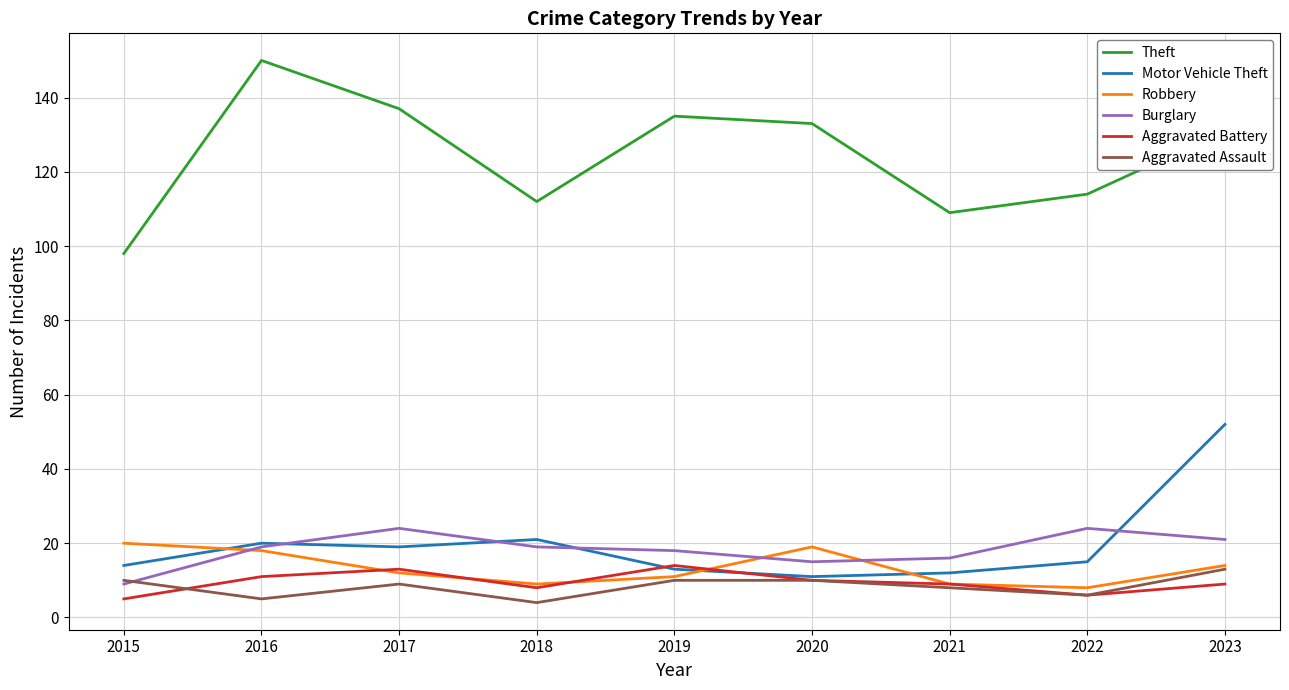

What is the average value of the Aggravated Assault series?

8